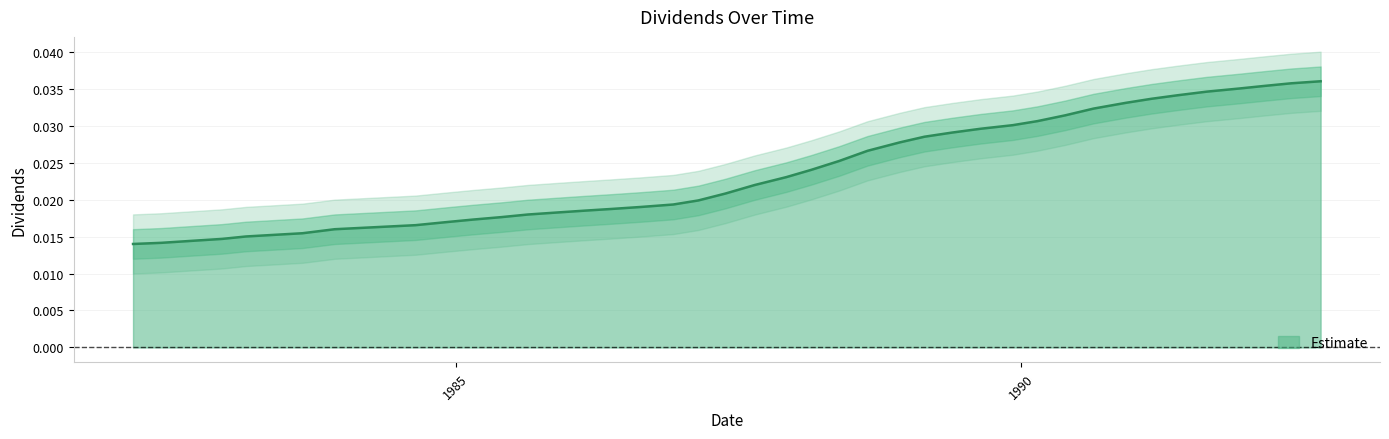

At which category does the chart reach its peak across all series?

1992-08-24